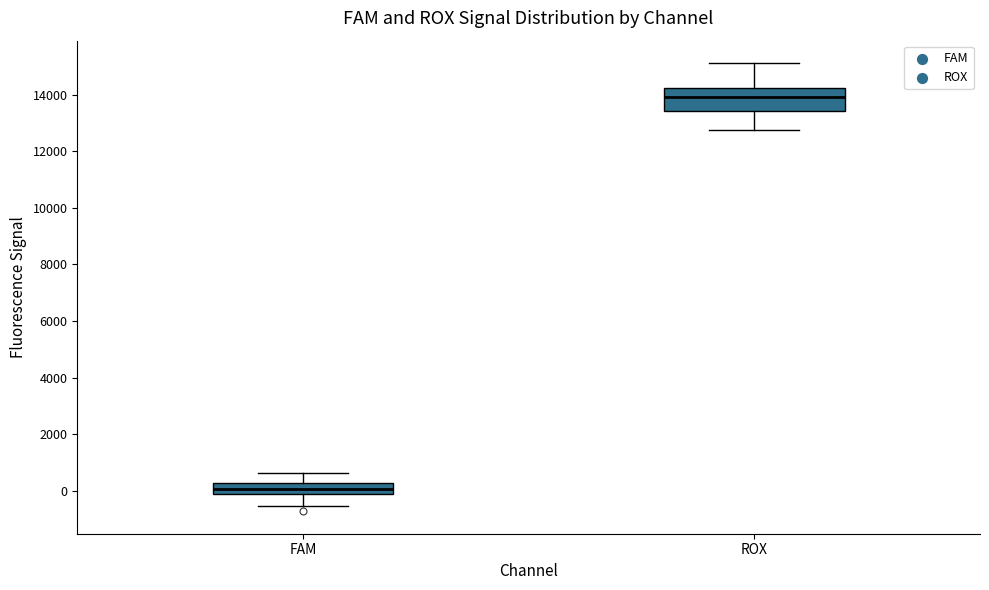

Which box is the tallest, from its lower edge to its upper edge?

ROX